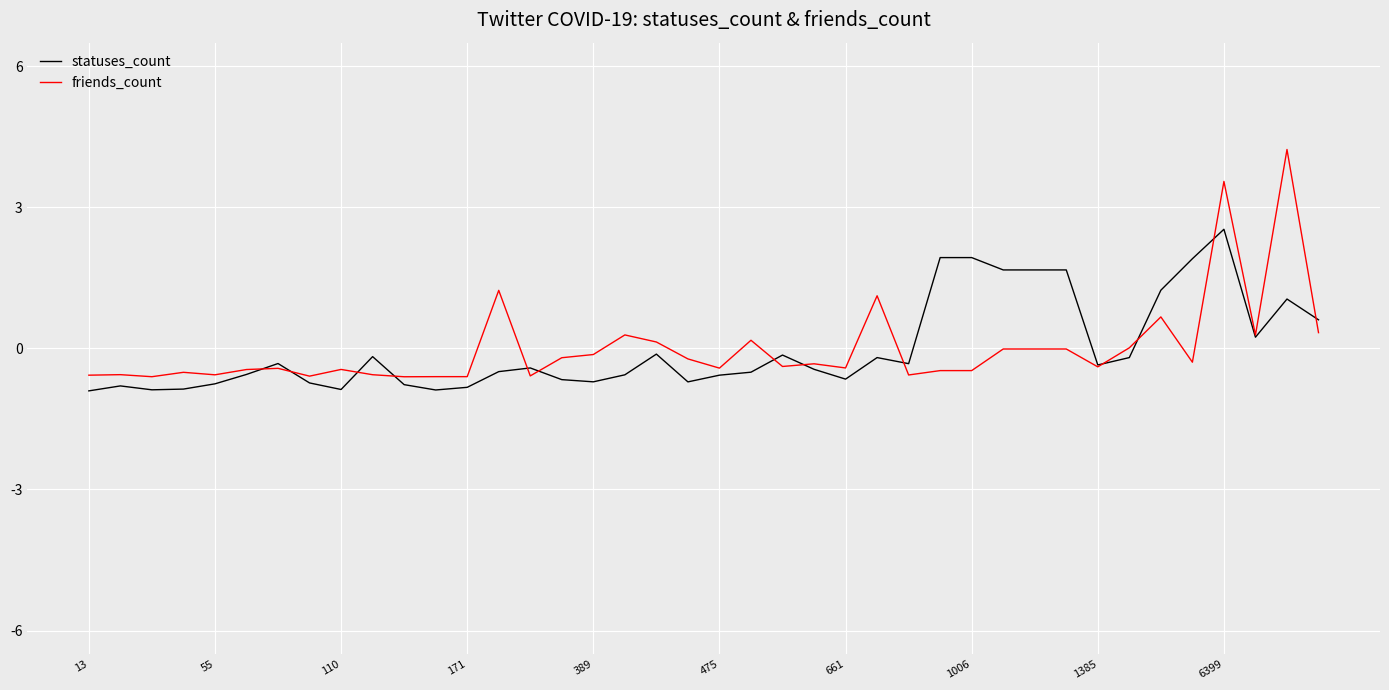

What is the greatest value displayed?

4.2